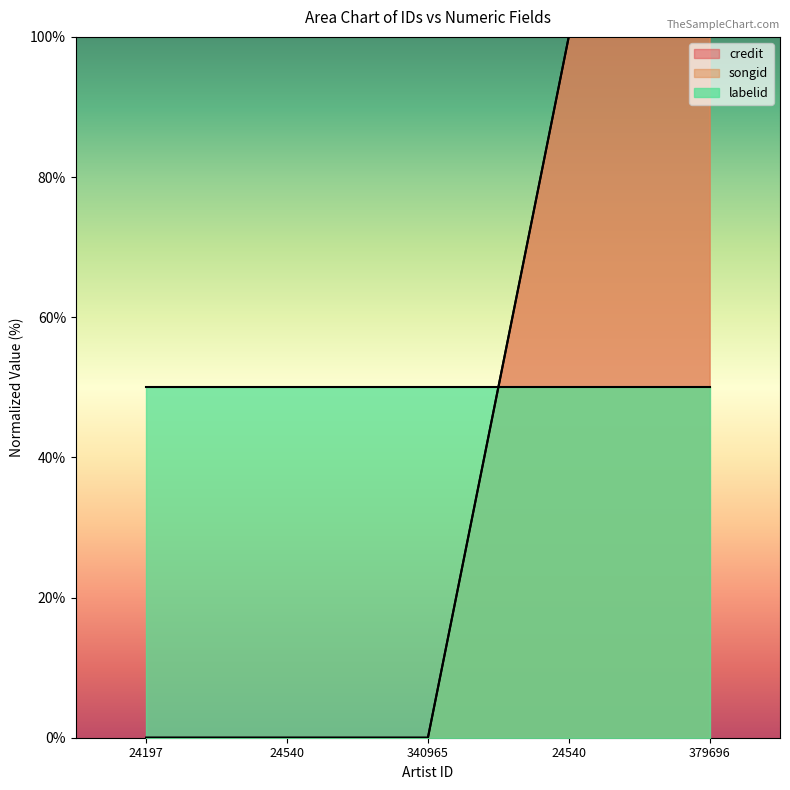

Rank the categories by songid value from lowest to highest.

24197, 24540, 340965, 24540, 379696